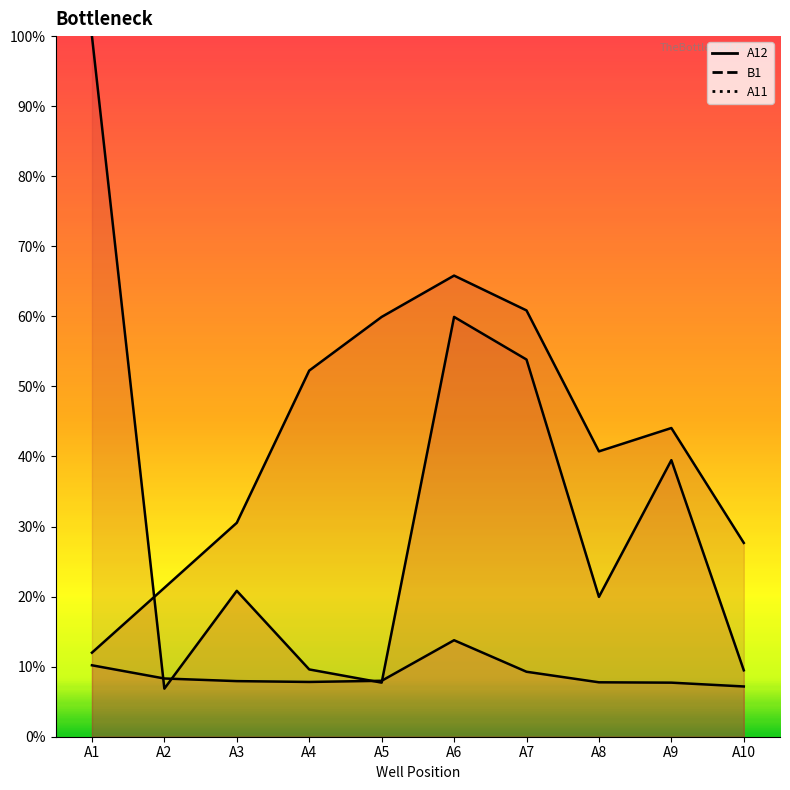

What is the lowest value of the A11 series?

12.0